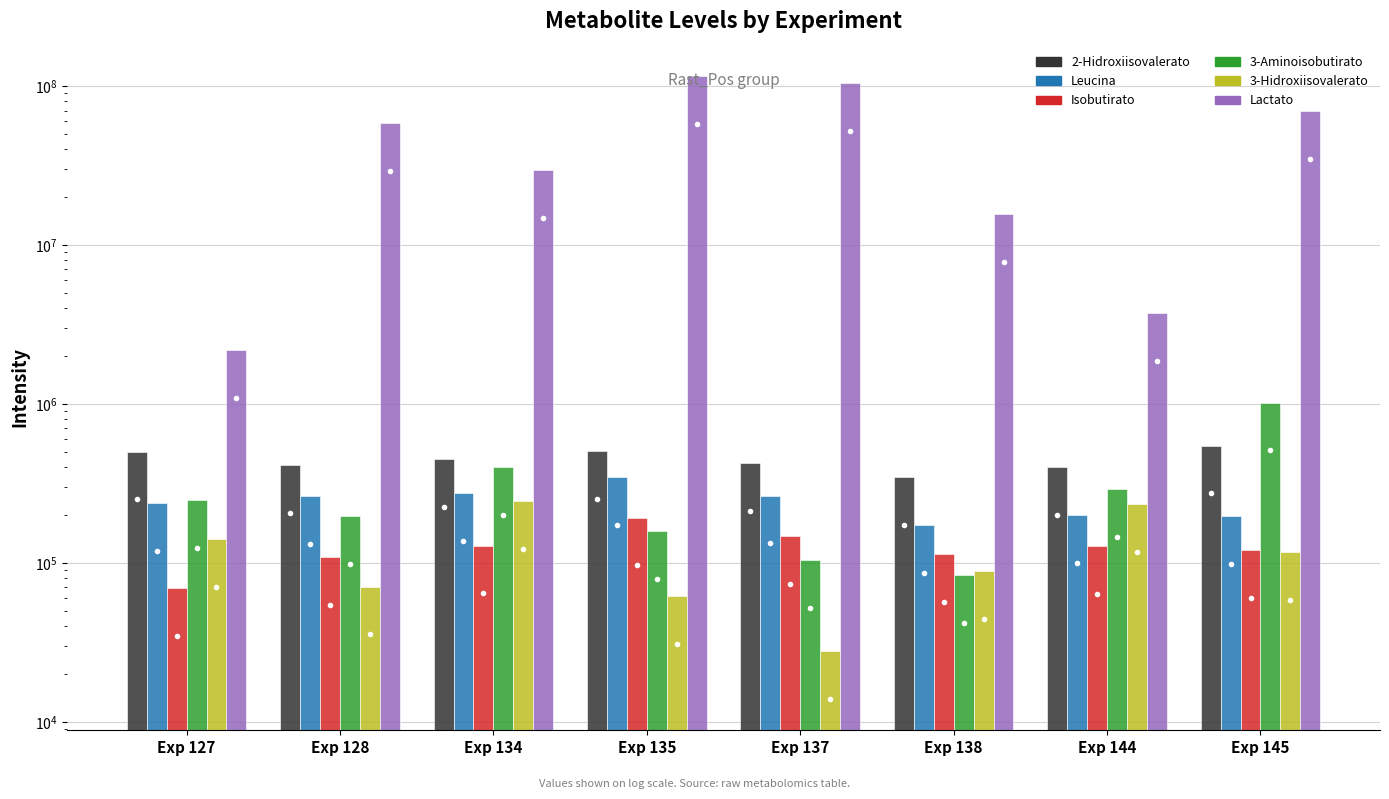

At which category is the sum across all series the highest?

Exp 135